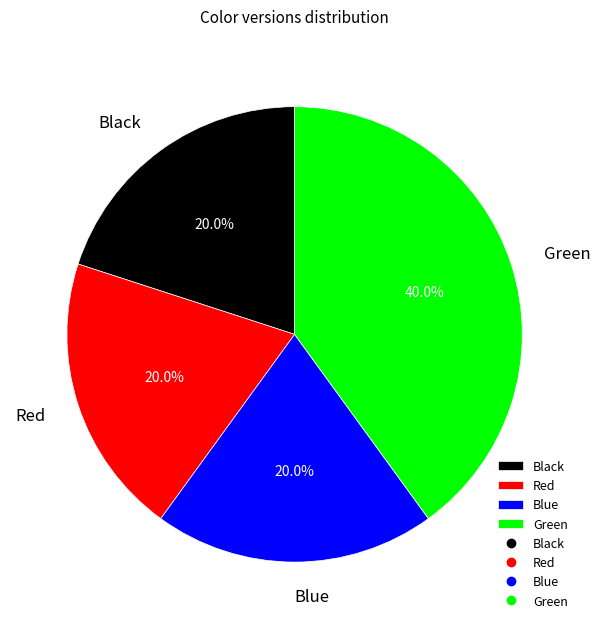

What is the largest slice in the pie chart?

Green